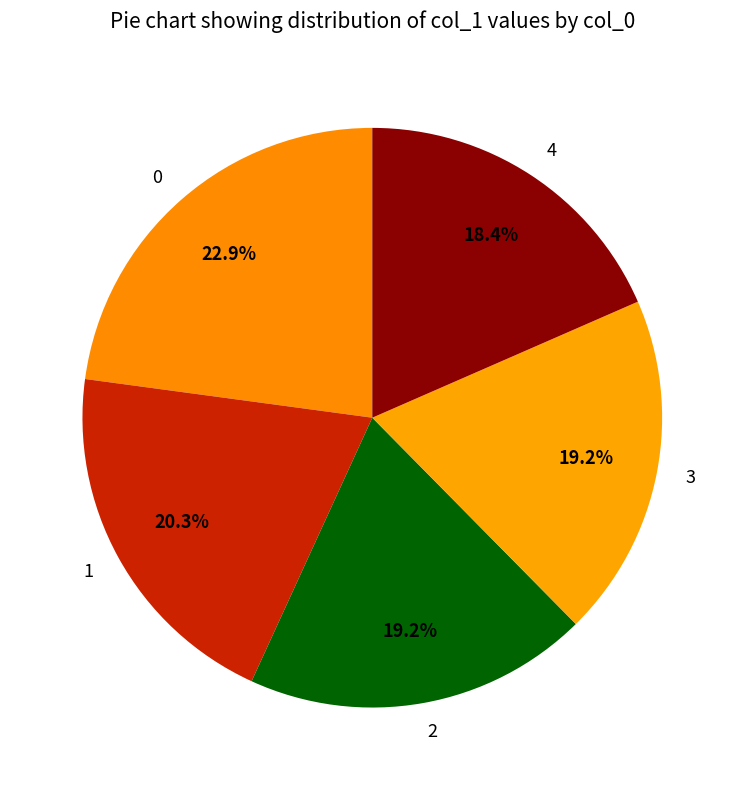

True or false: 0 accounts for 31% of the total.

False